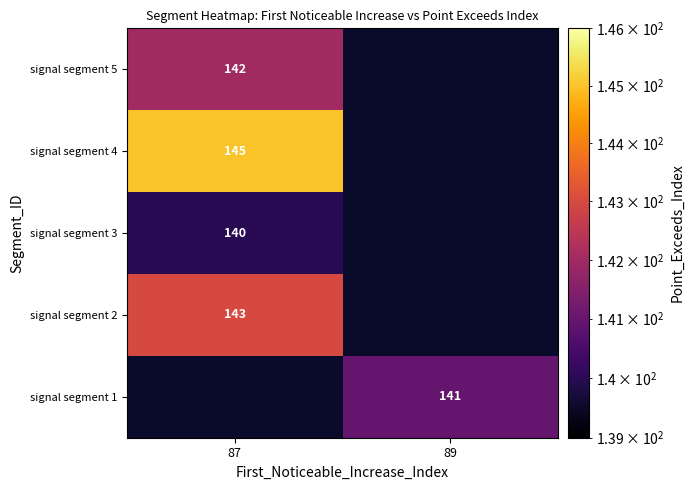

True or false: signal segment 2 has a value of 254 at 87.

False